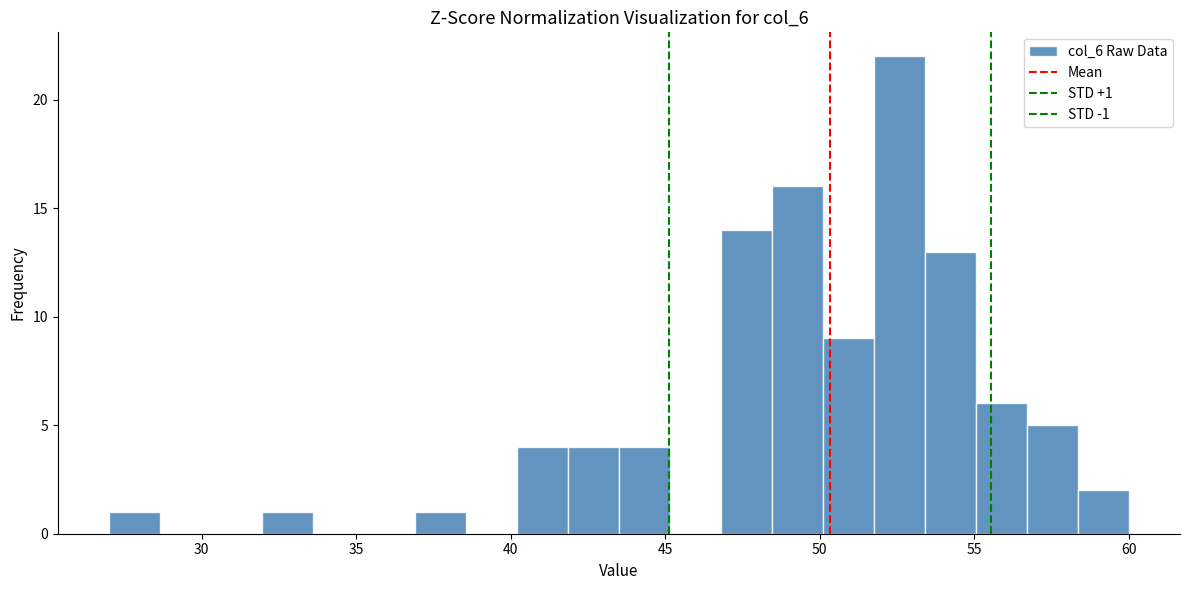

Around what value on the x-axis is the tallest bar? Give the approximate position of its centre, as read against the axis.

52.5